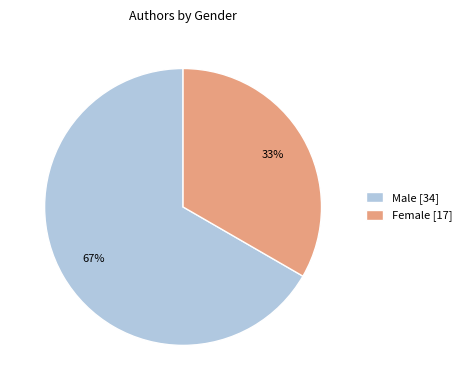

To the nearest percent, what is the average slice percentage?

50%